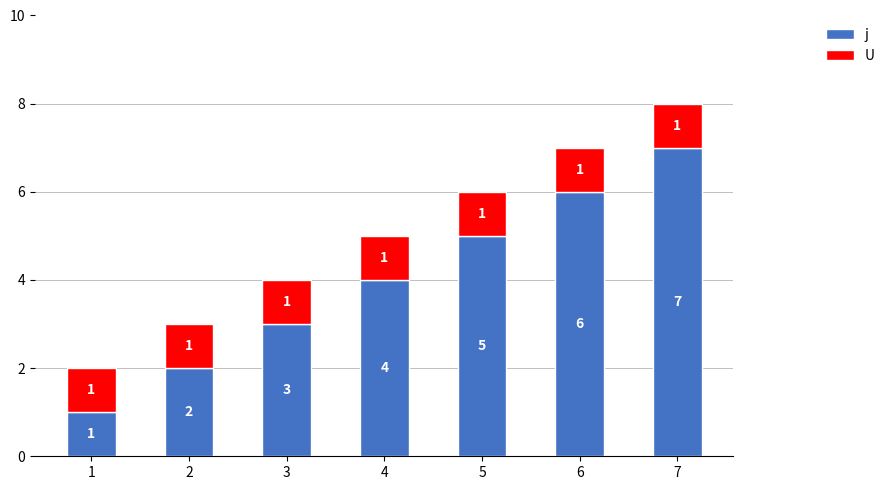

Count the j values in the range 2 to 6.

5